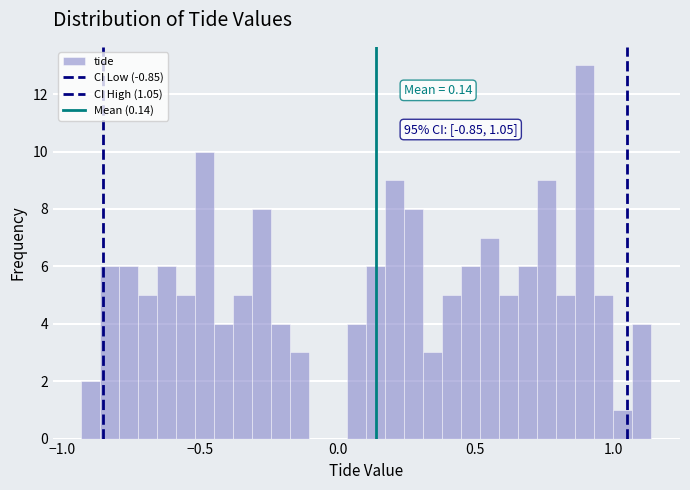

Read against the x-axis, roughly where is the centre of the tallest bar?

0.90